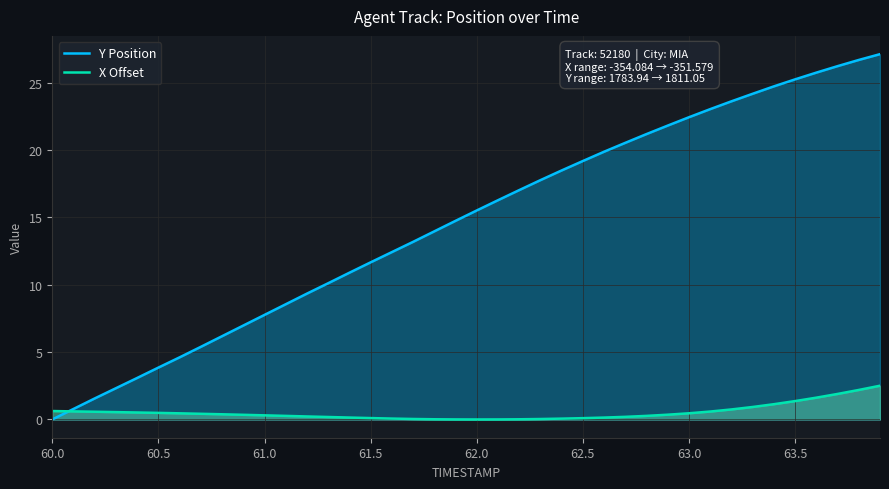

After their last crossing, which series has the higher values: Y Position or X Offset?

Y Position